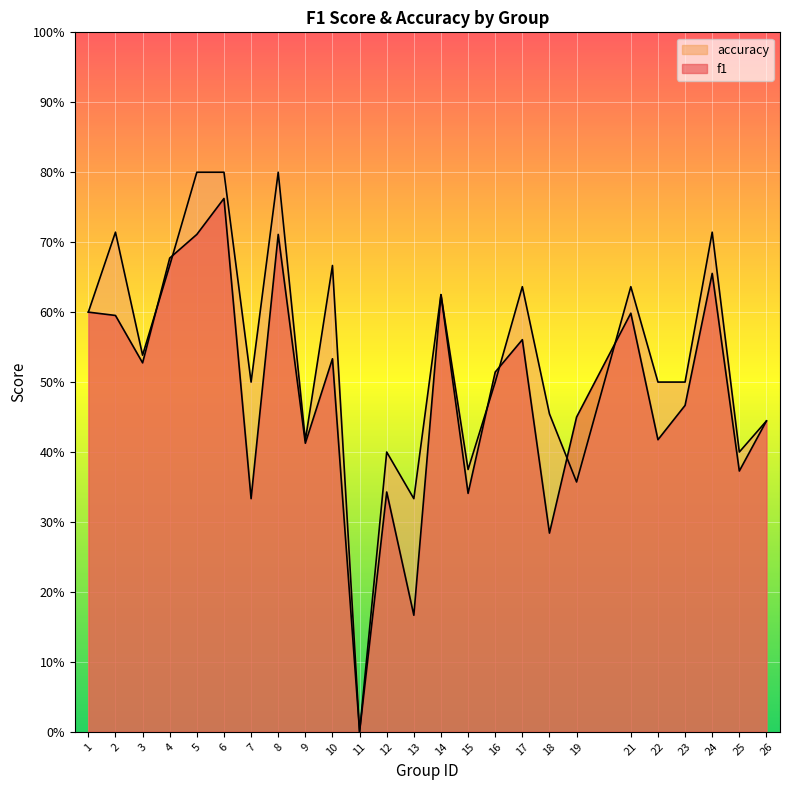

How many intersections are there between accuracy and f1?

6